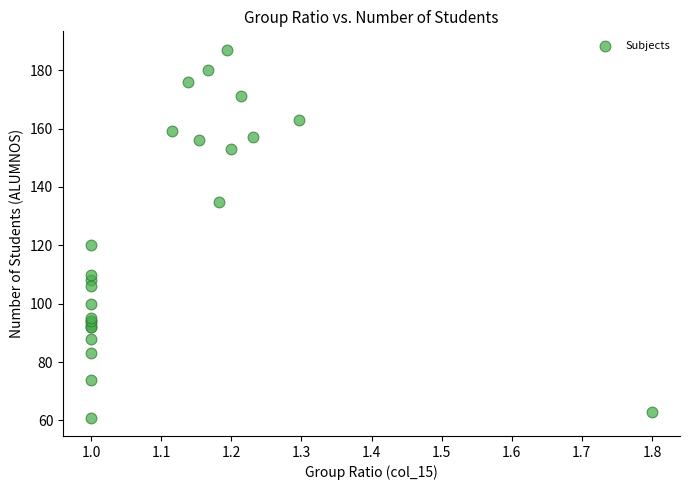

What Y value in the scatter plot is closest to 124?

120